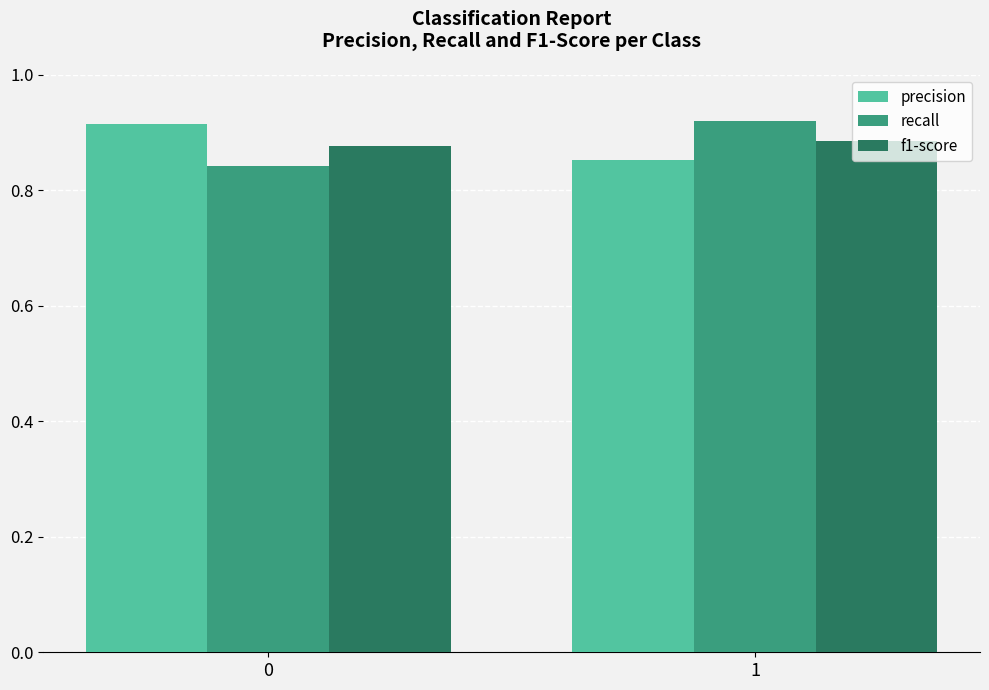

At which category is the sum across all series the highest?

1